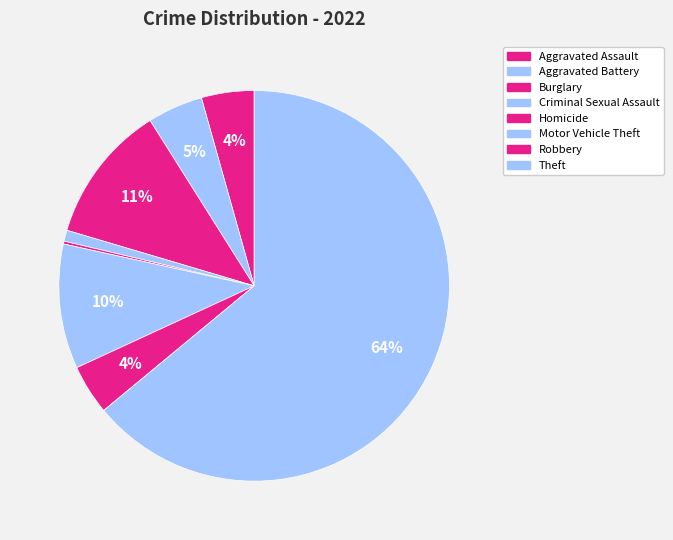

Do Homicide and Aggravated Battery together represent more than half of the pie?

No